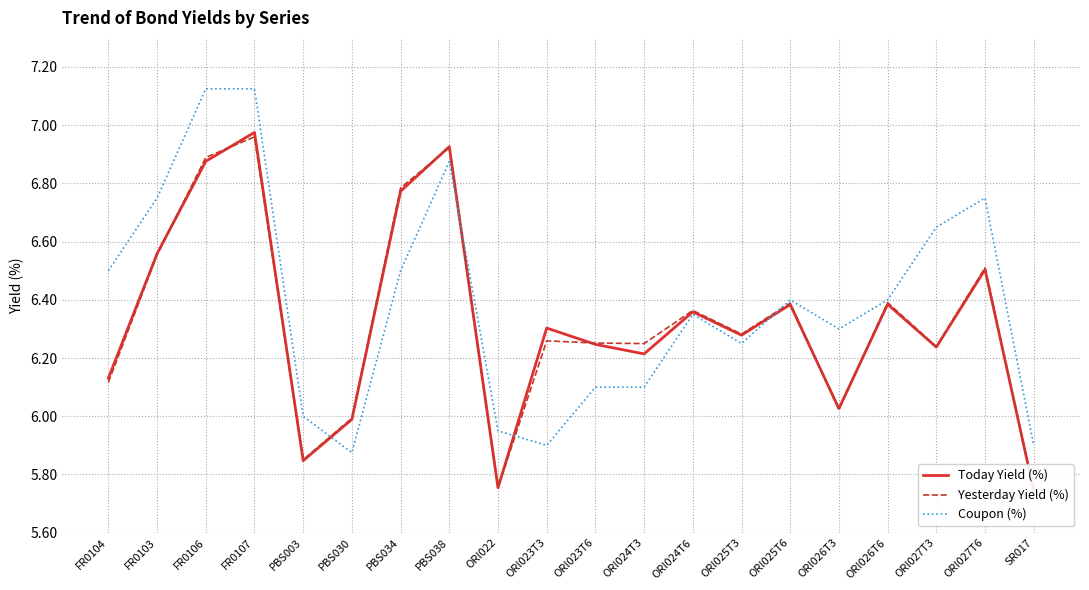

What is the label of the 15th point from the left?

ORI025T6